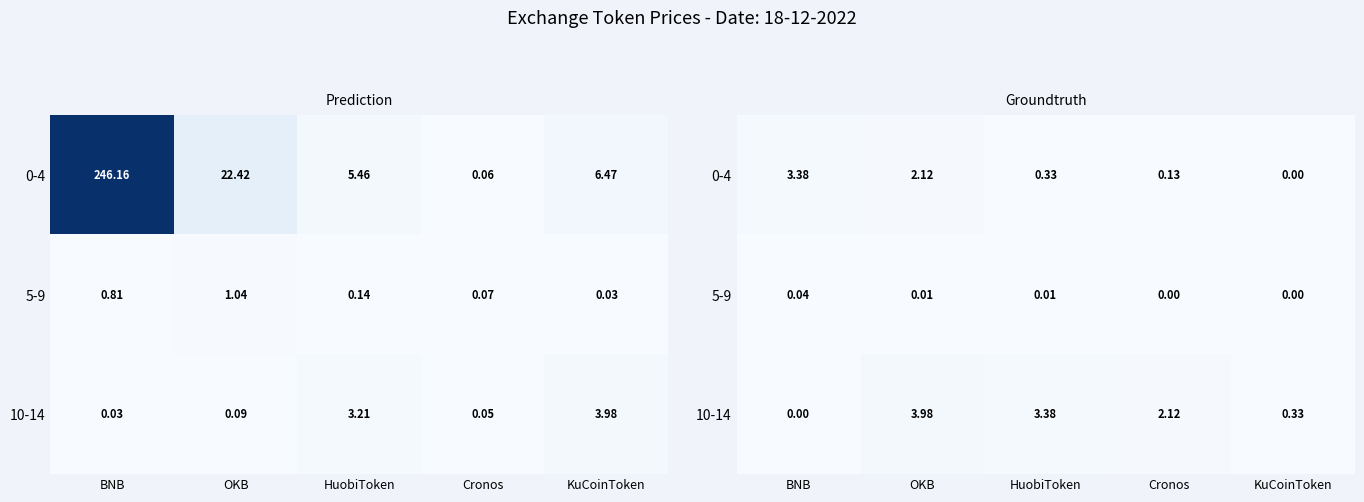

Which category has the lowest value in the 0-4 series?

KuCoinToken